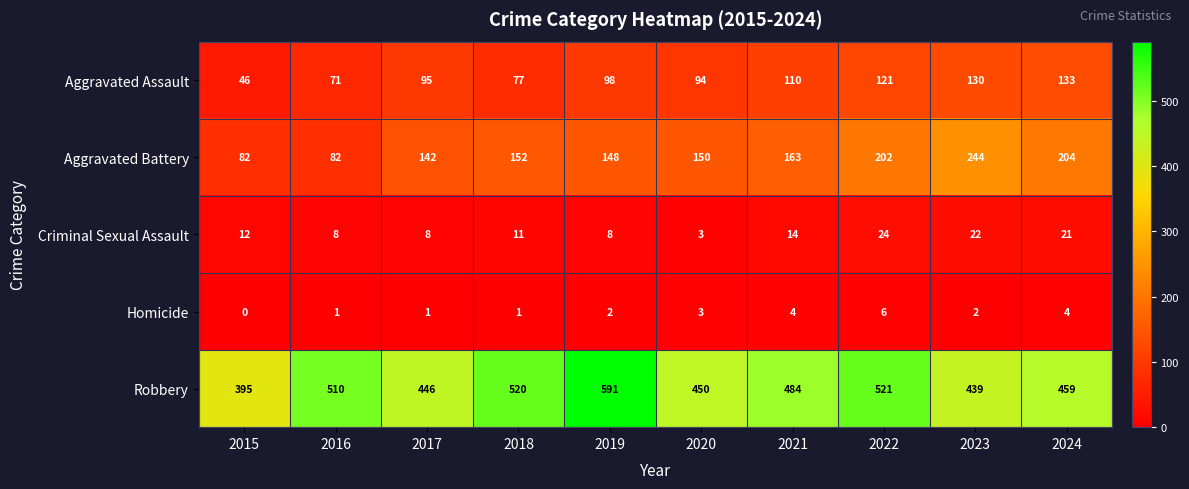

What is the approximate value of Aggravated Assault at 2019, to the nearest 10?

100